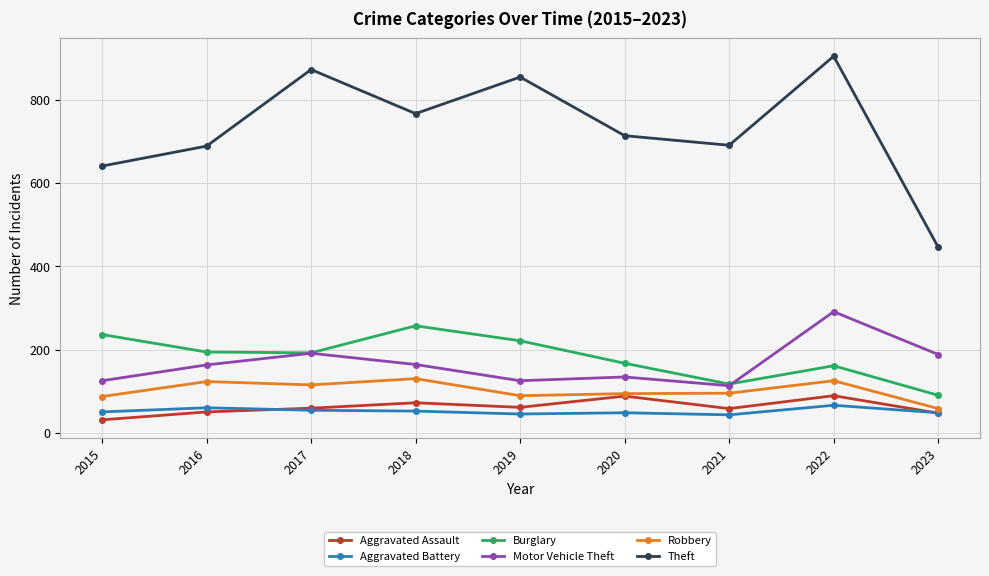

Which series has the widest spread of values?

Theft